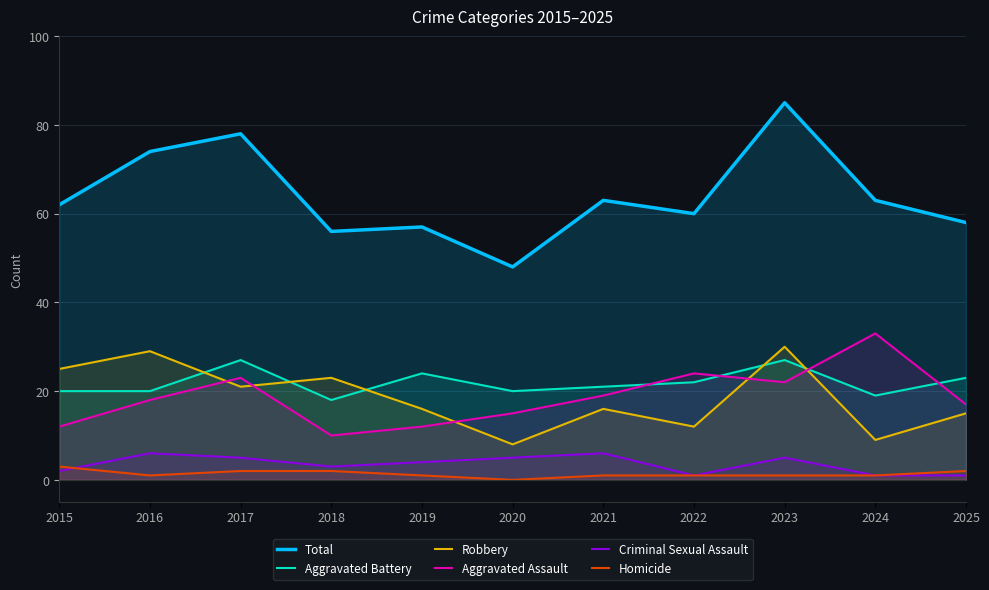

Reading left to right, transcribe all the data shown in this chart.

Total: 62	74	78	56	57	48	63	60	85	63	58
Aggravated Battery: 20	20	27	18	24	20	21	22	27	19	23
Robbery: 25	29	21	23	16	8	16	12	30	9	15
Aggravated Assault: 12	18	23	10	12	15	19	24	22	33	17
Criminal Sexual Assault: 2	6	5	3	4	5	6	1	5	1	1
Homicide: 3	1	2	2	1	0	1	1	1	1	2